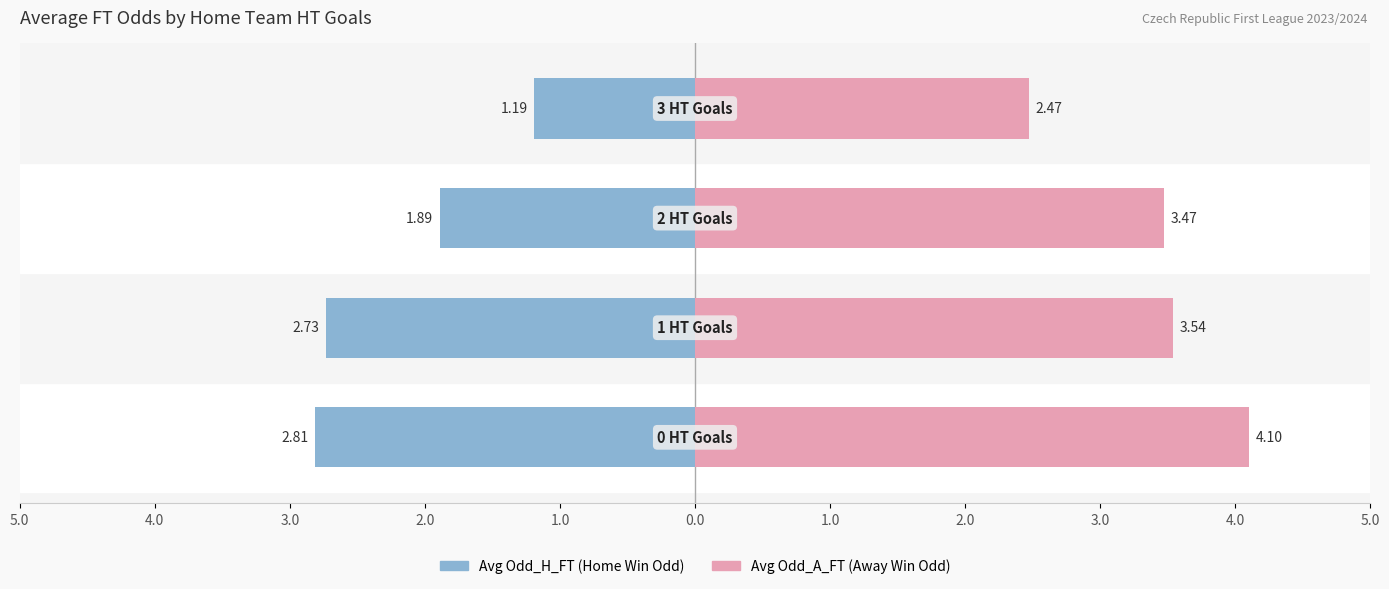

Is it true that Avg Odd_A_FT equals 0.9 at 5.0?

False